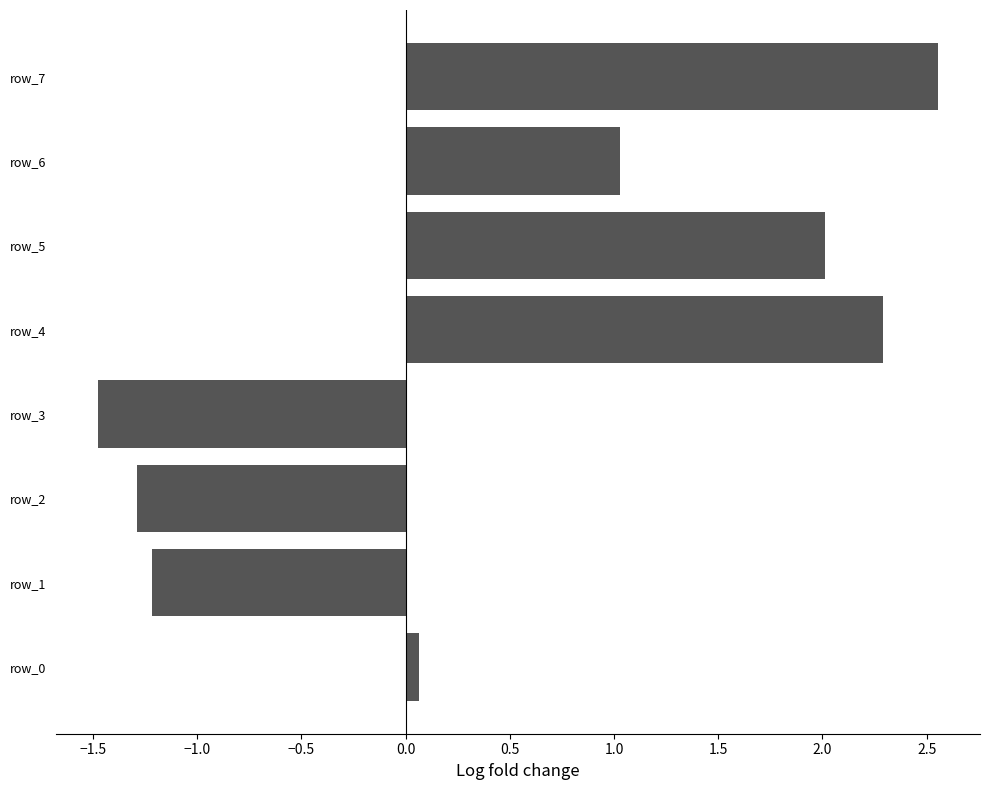

True or false: the data shows -1.2 at row_1.

True